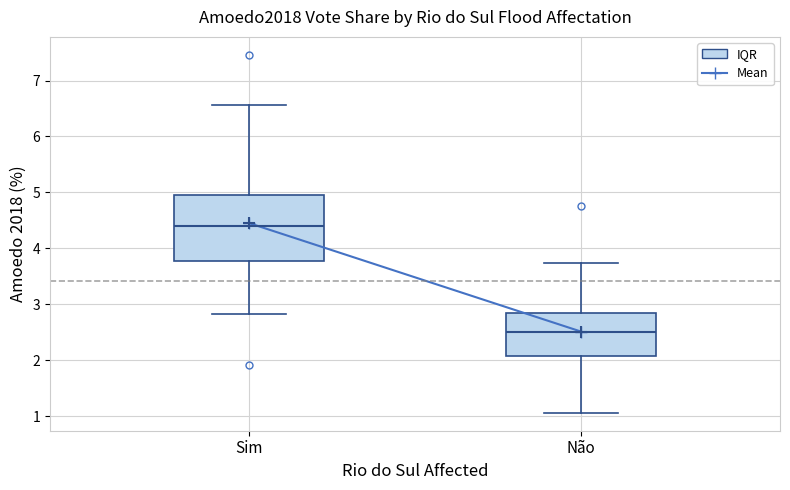

Which box's median line is the highest?

Sim